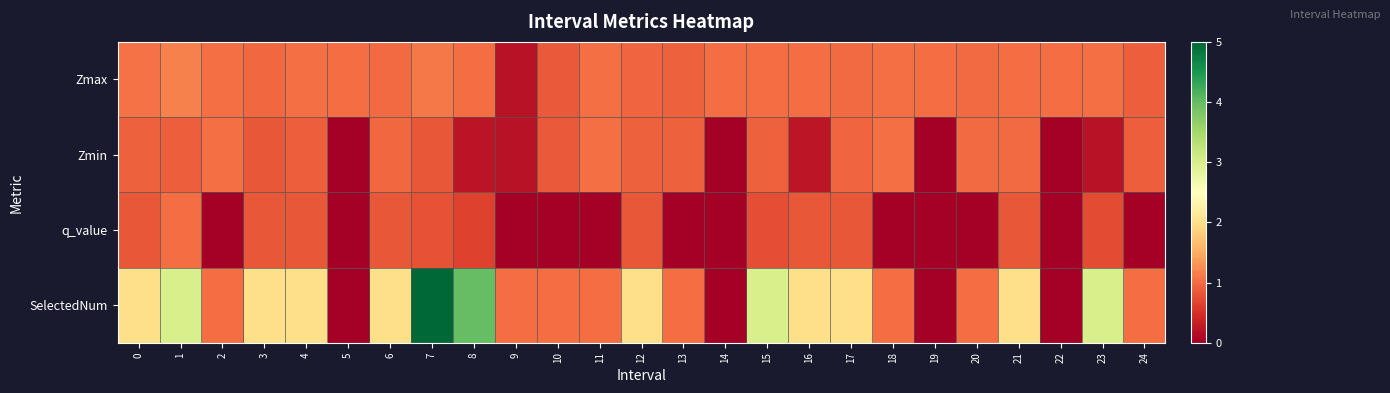

Which series changed the most between 5 and 24?

SelectedNum